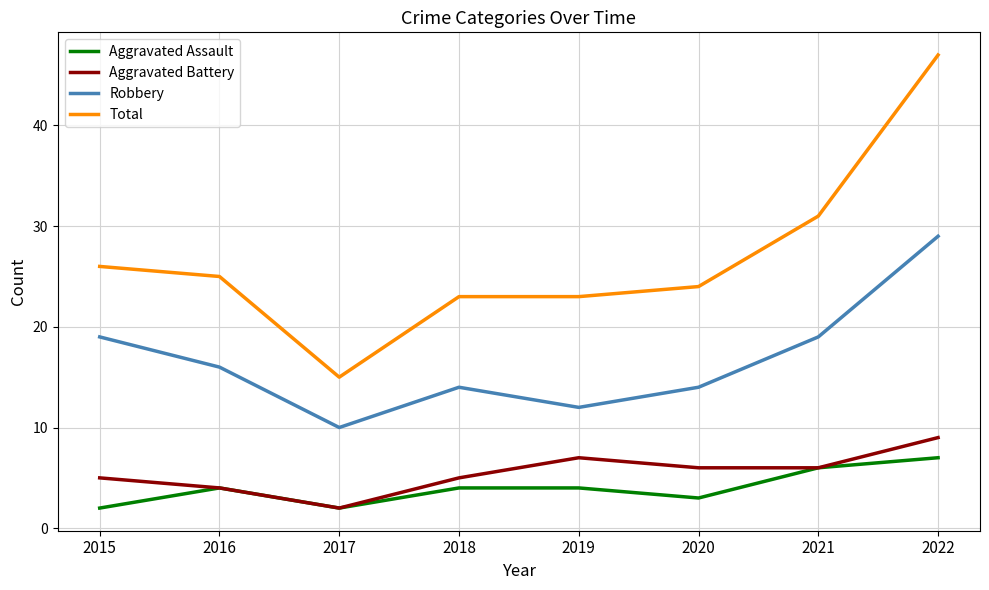

At how many categories does at least one series exceed 46?

1